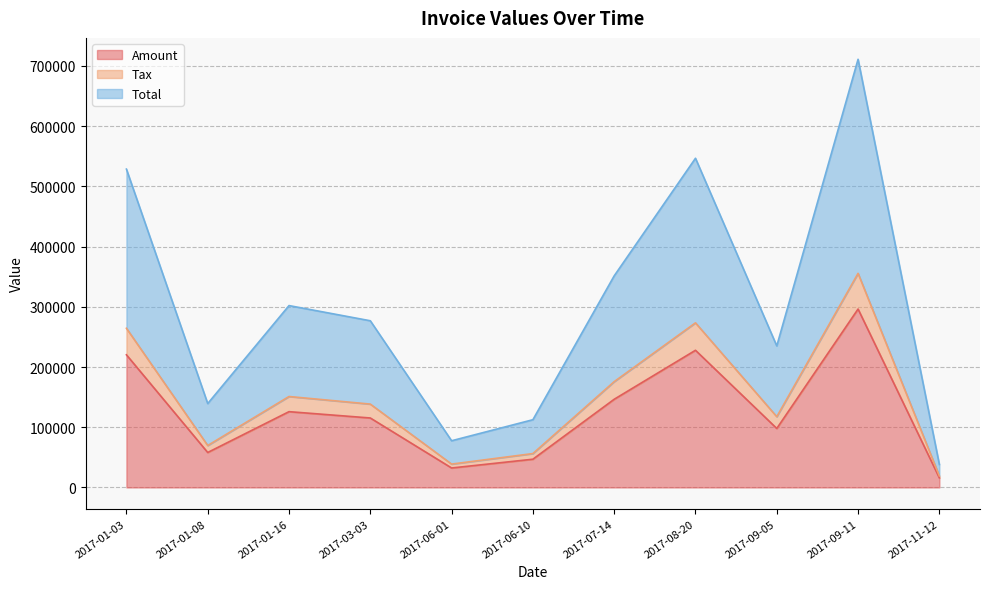

Reading left to right, transcribe all the data shown in this chart.

Amount: 2017-01-03=220294.0	2017-01-08=58039.0	2017-01-16=125850.0	2017-03-03=115341.0	2017-06-01=32302.0	2017-06-10=46863.0	2017-07-14=146421.0	2017-08-20=227802.0	2017-09-05=97938.0	2017-09-11=296297.0	2017-11-12=15892.0
Tax: 2017-01-03=264352.8	2017-01-08=69646.8	2017-01-16=151020.0	2017-03-03=138409.2	2017-06-01=38762.4	2017-06-10=56235.6	2017-07-14=175705.2	2017-08-20=273362.4	2017-09-05=117525.6	2017-09-11=355556.4	2017-11-12=19070.4
Total: 2017-01-03=528705.8	2017-01-08=139293.6	2017-01-16=302040.0	2017-03-03=276818.2	2017-06-01=77524.8	2017-06-10=112471.2	2017-07-14=351410.2	2017-08-20=546724.4	2017-09-05=235051.6	2017-09-11=711112.4	2017-11-12=38140.8